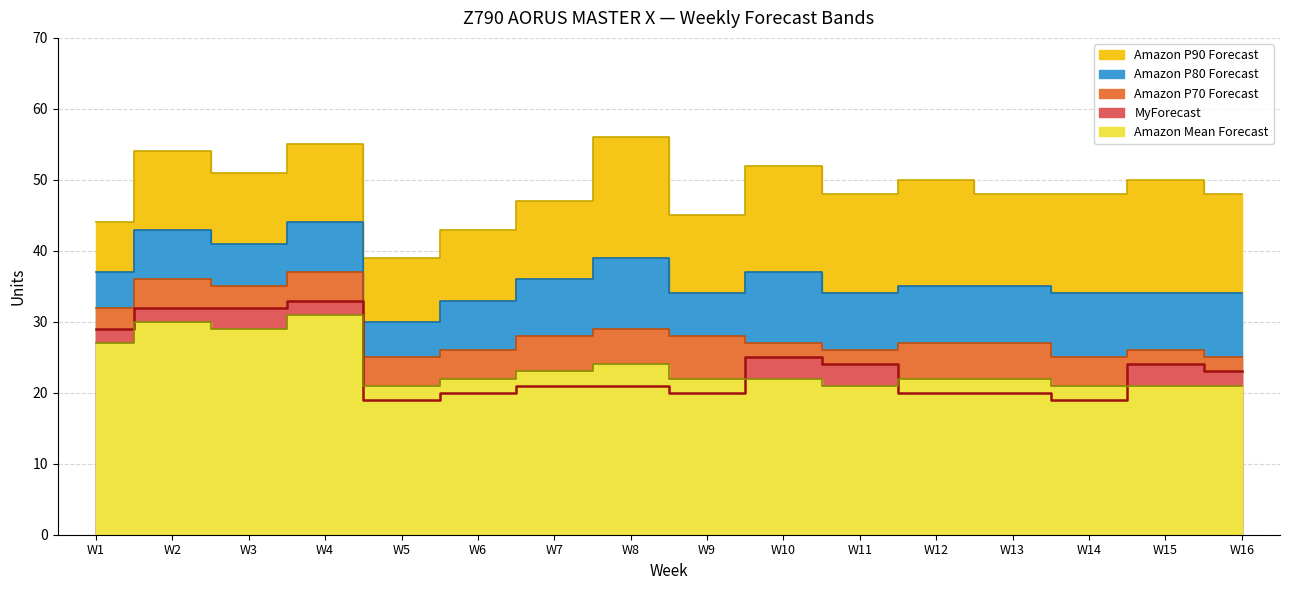

List the labels in order of Amazon P80 Forecast value, largest first.

W4, W2, W3, W8, W1, W10, W7, W12, W13, W9, W11, W14, W15, W16, W6, W5